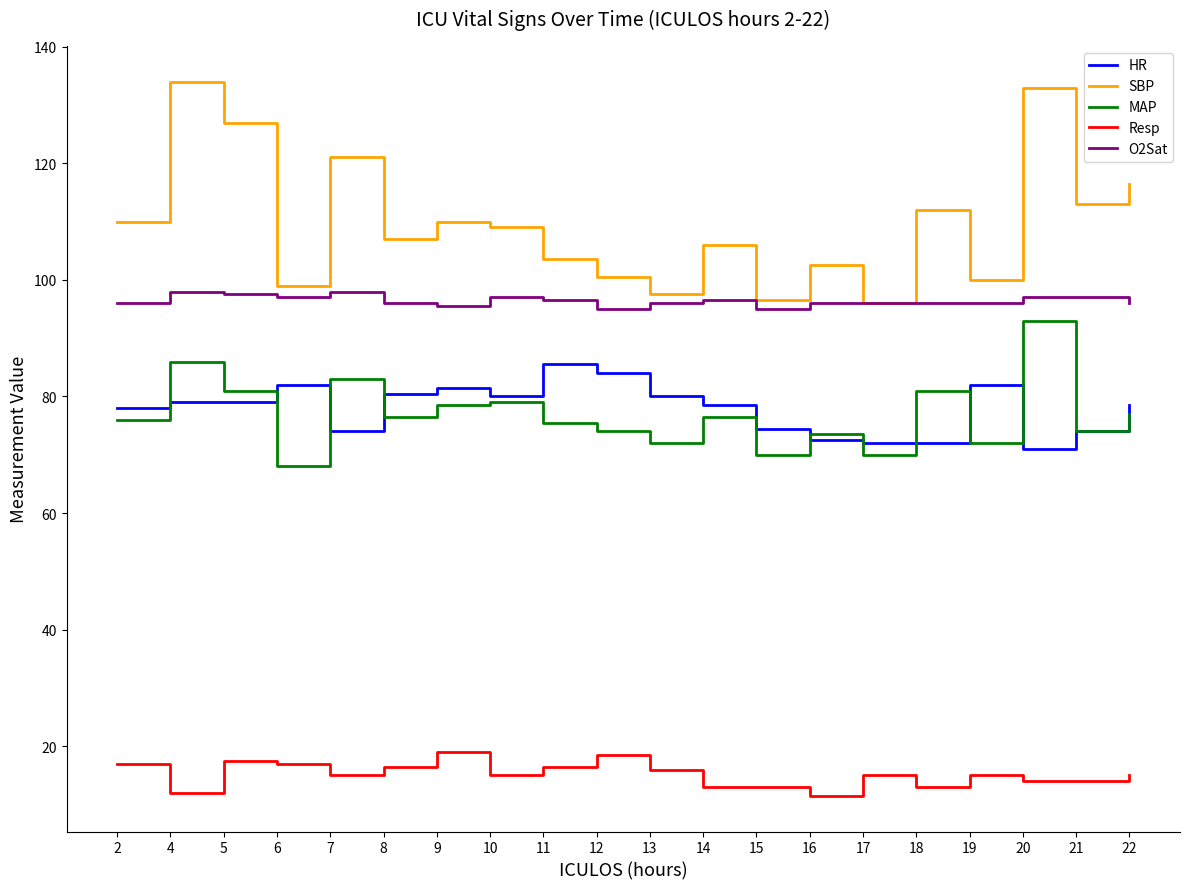

Which series has the largest range (max minus min)?

SBP